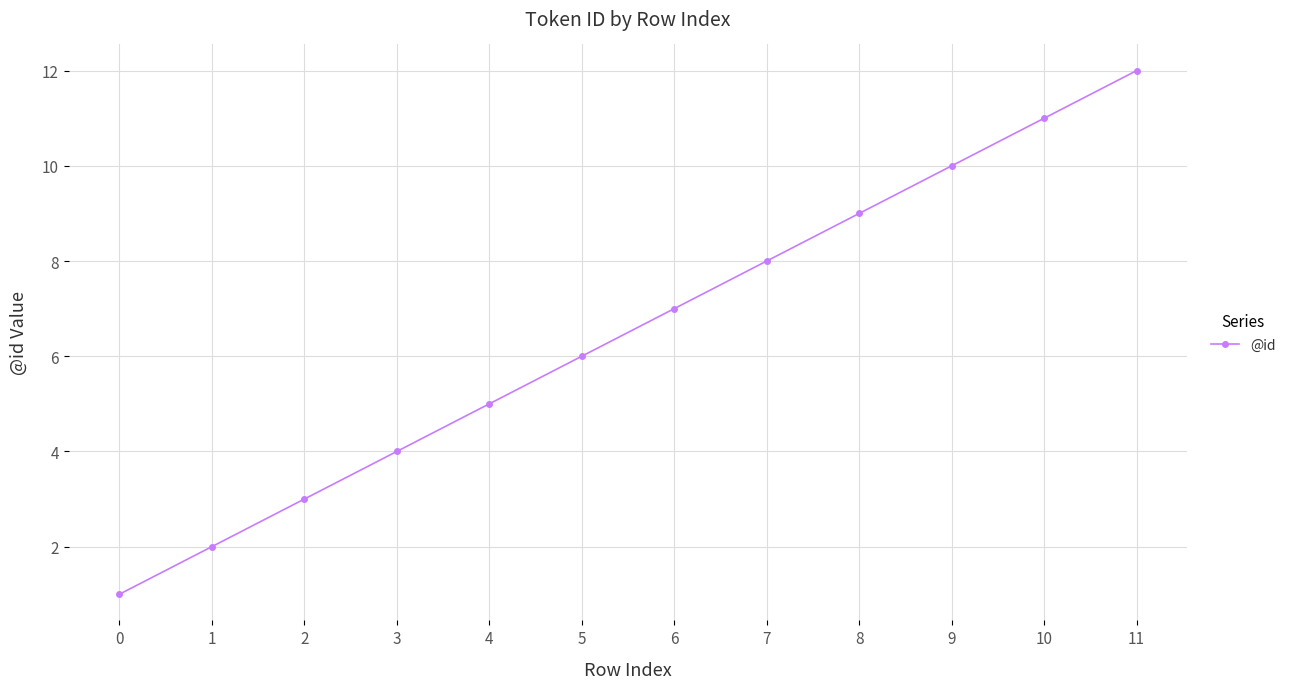

Reading left to right, transcribe all the data shown in this chart.

1	2	3	4	5	6	7	8	9	10	11	12